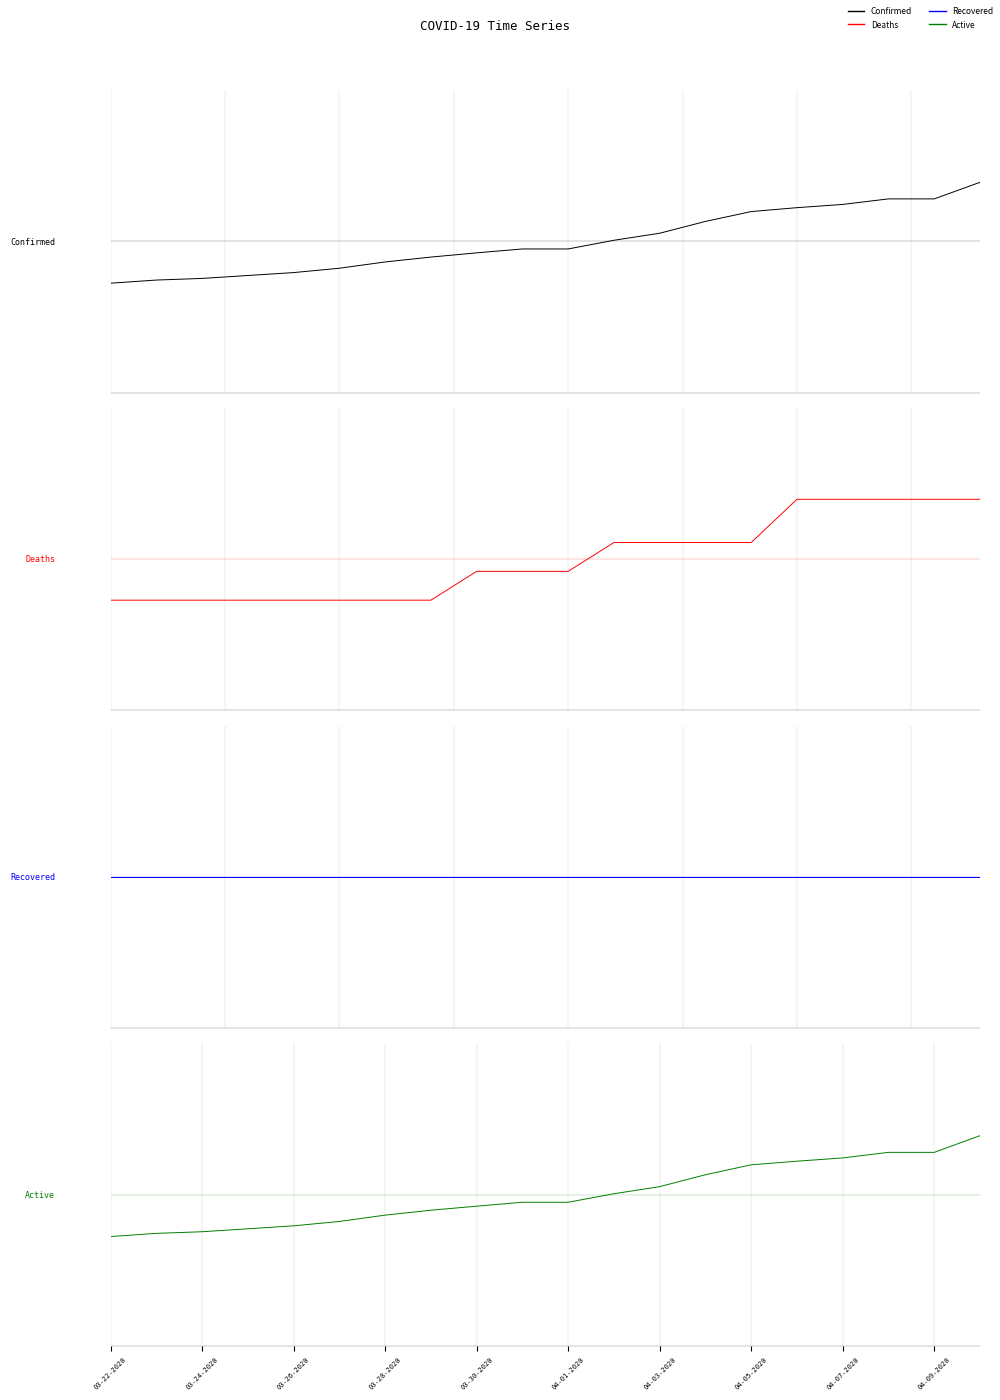

Which series has the largest total across all categories?

Confirmed